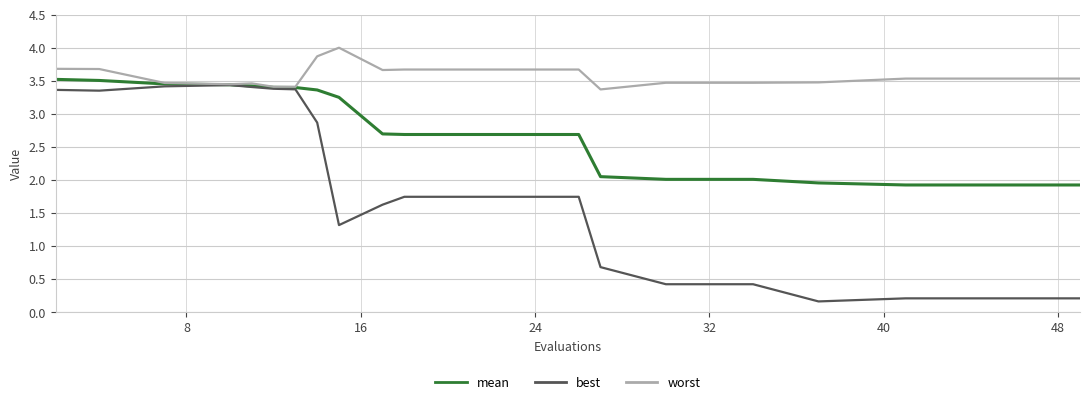

Rank the series by their average value, from highest to lowest.

worst, mean, best